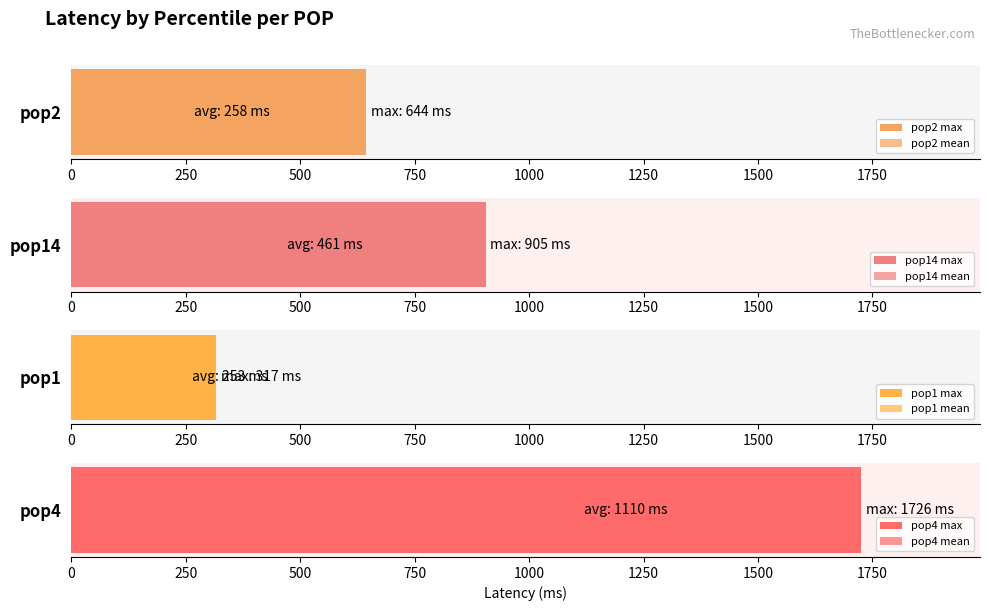

Is the value of pop14 at 50 greater than the value of pop1 at 99.9?

No